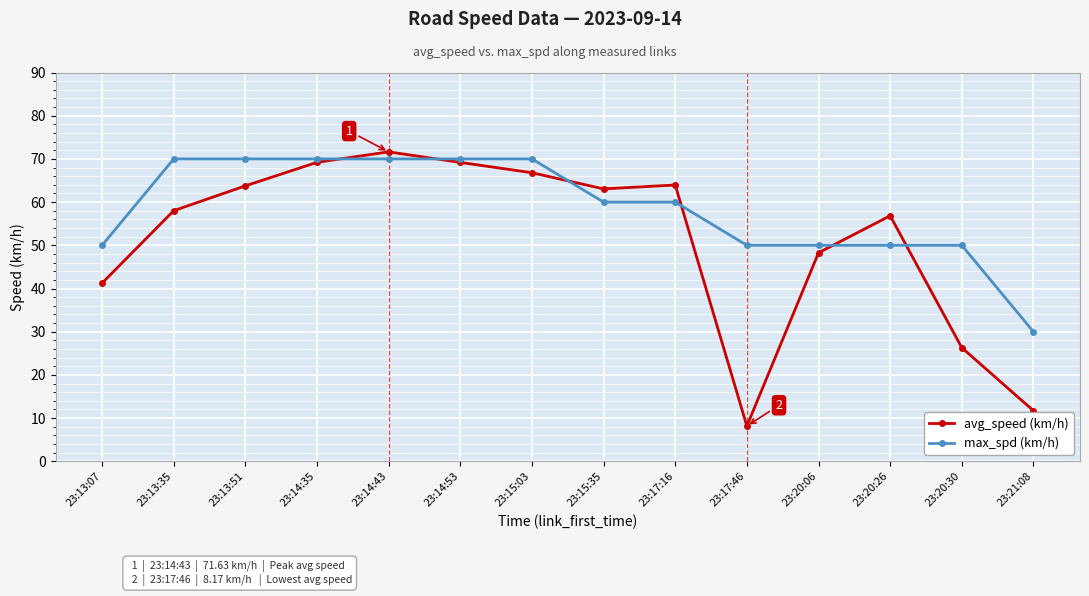

What is the average value of the avg_speed (km/h) series?

51.3